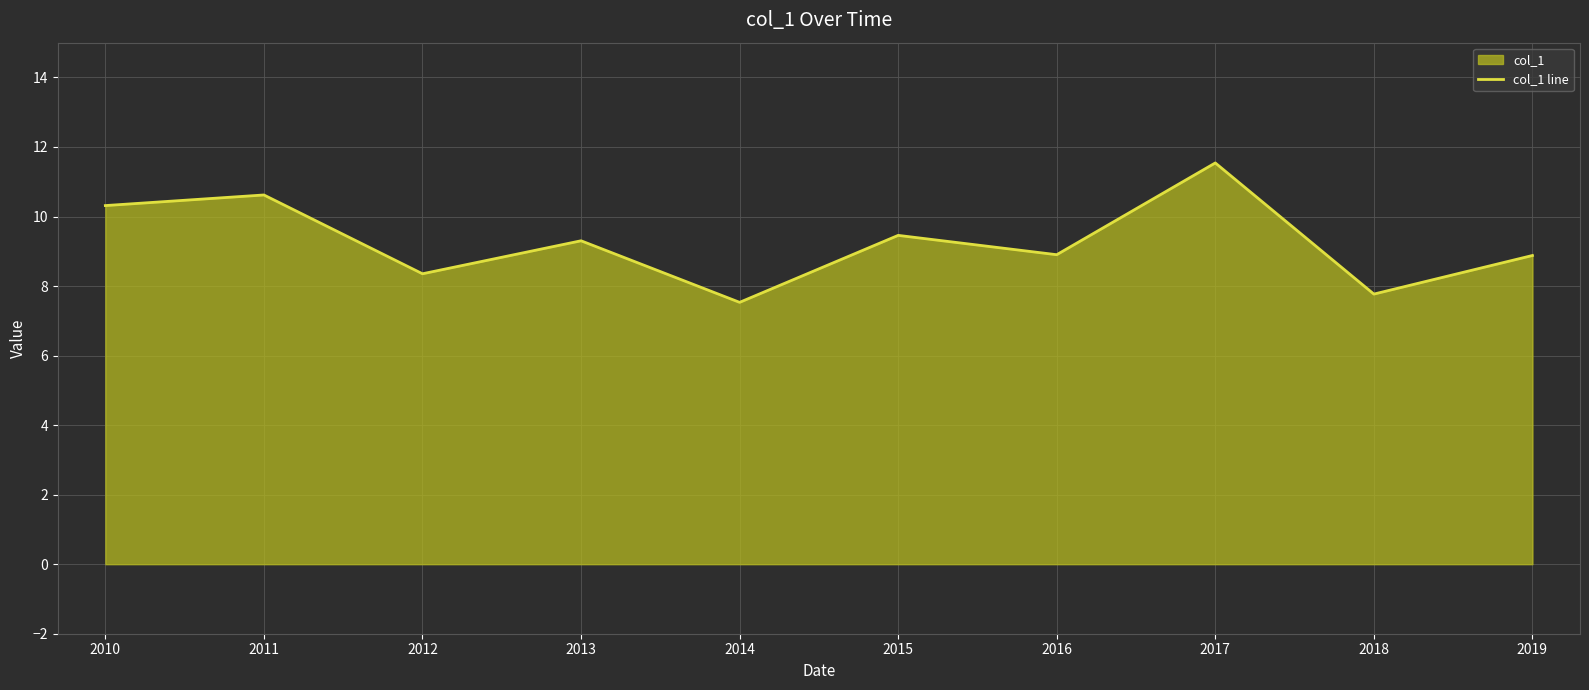

What is the value of the 1st point from the left?

10.3